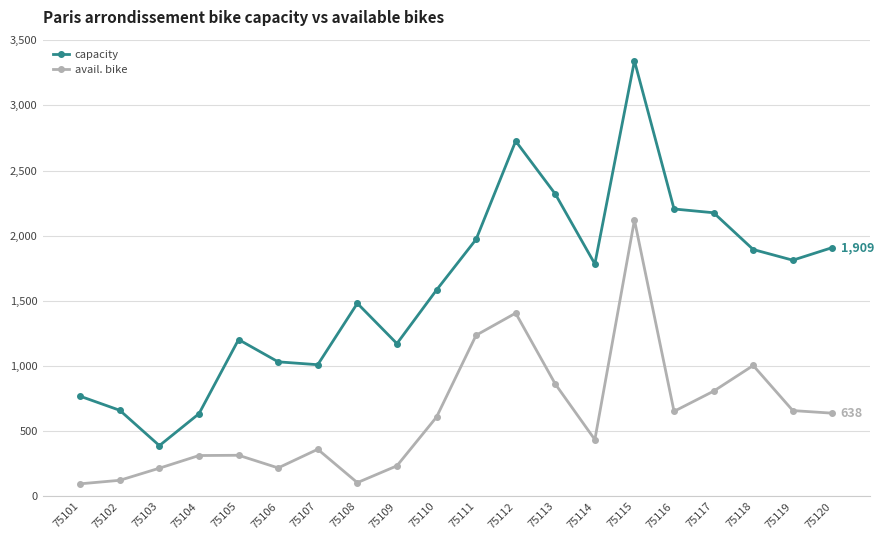

How many categories are shown in the chart?

20